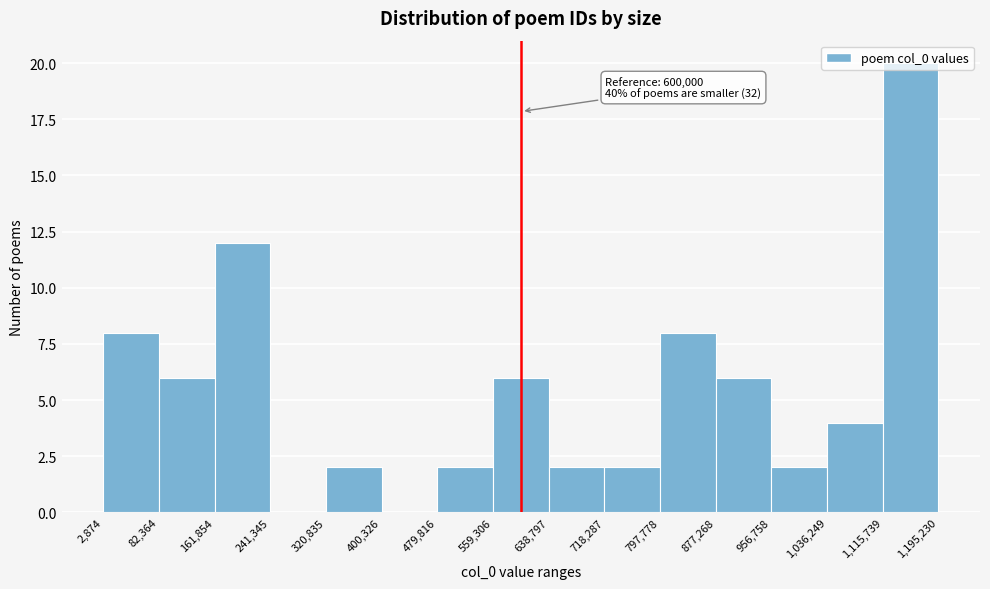

Over which range of the x-axis is the bar tallest?

1,115,739 to 1,195,230